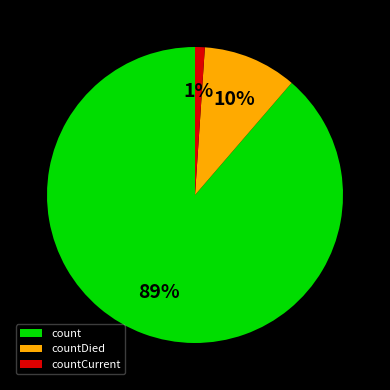

To the nearest percent, what is the combined percentage of countCurrent and countDied?

11%